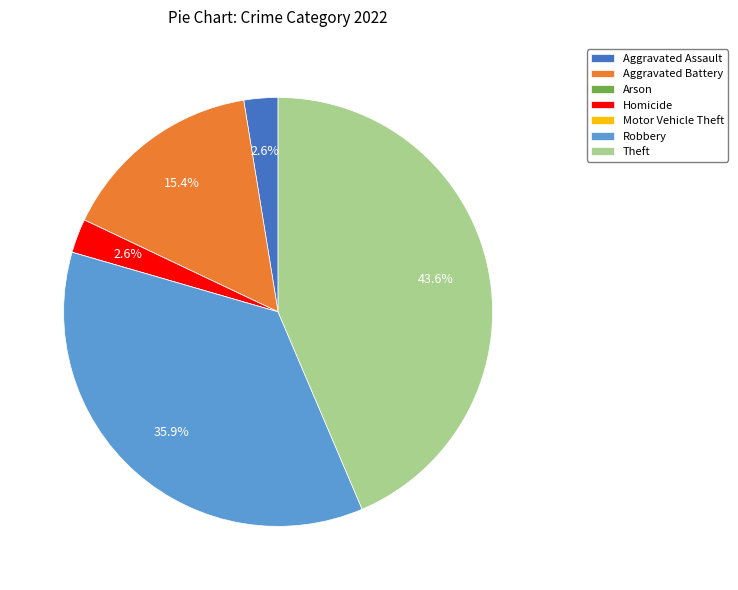

Between Aggravated Battery and Aggravated Assault, which is larger?

Aggravated Battery